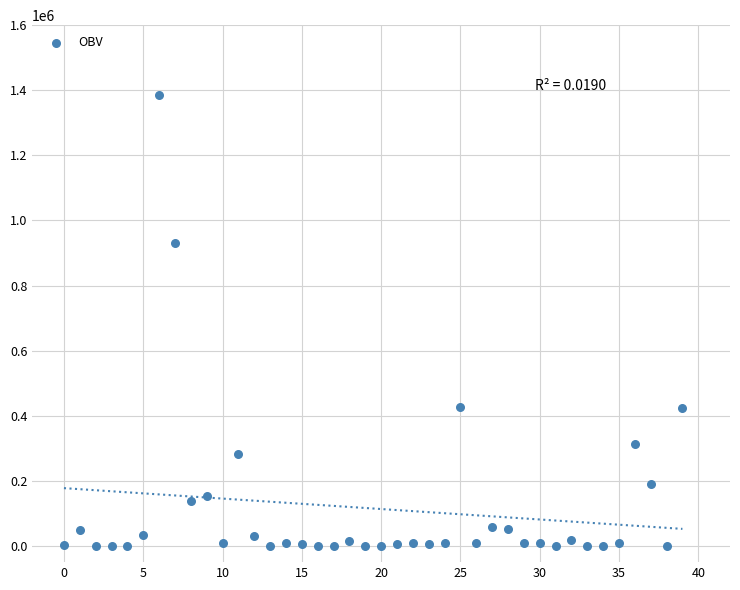

What is the range of Y values (max minus min)?

1384805.0